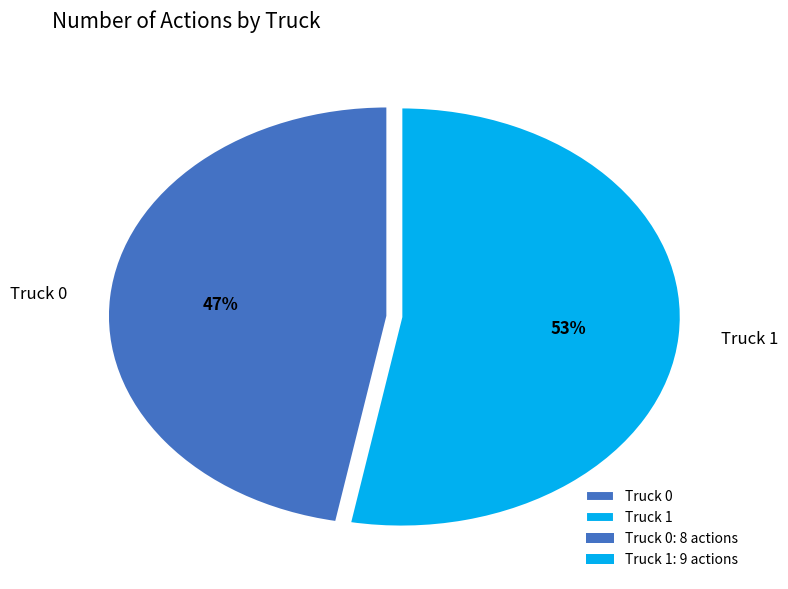

Combined, do Truck 1 and Truck 0 account for over 50%?

Yes